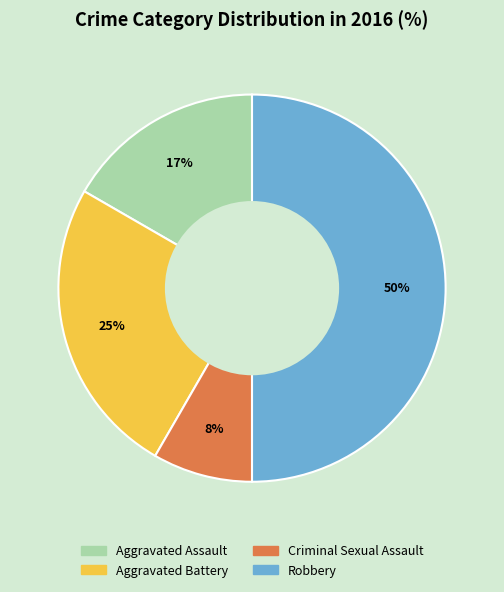

Does Criminal Sexual Assault represent more than half of the total?

No